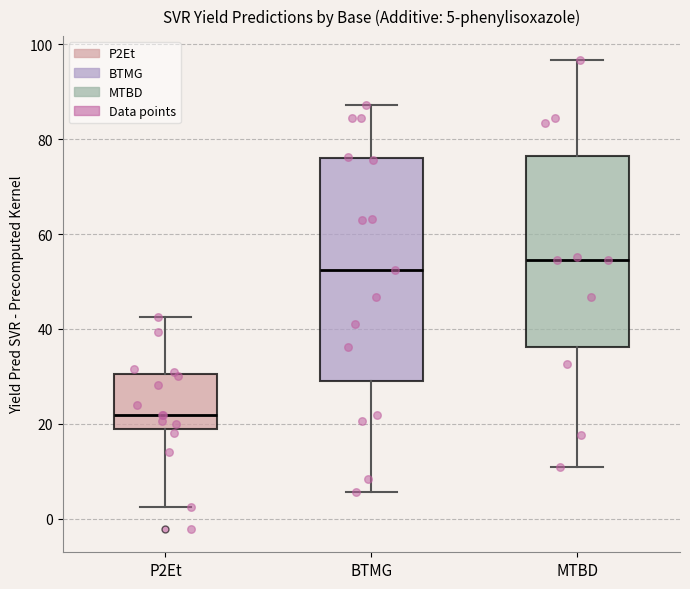

Which box's median line is the lowest?

P2Et